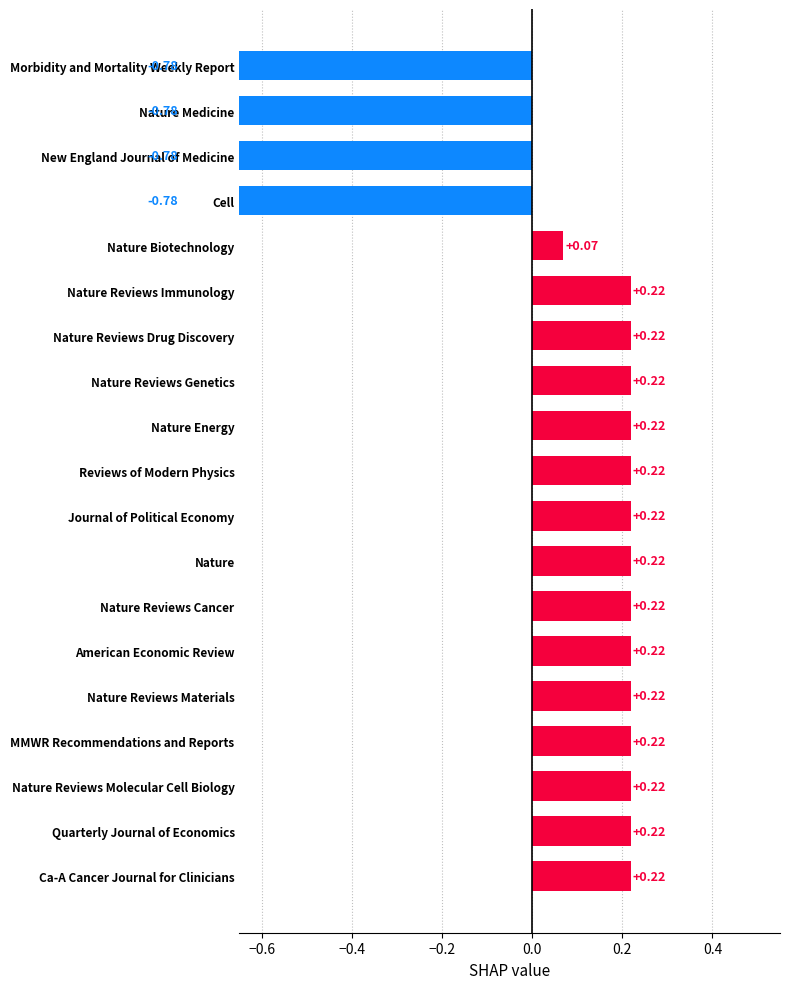

What is the sum of the values at Cell and Nature Energy?

-0.6